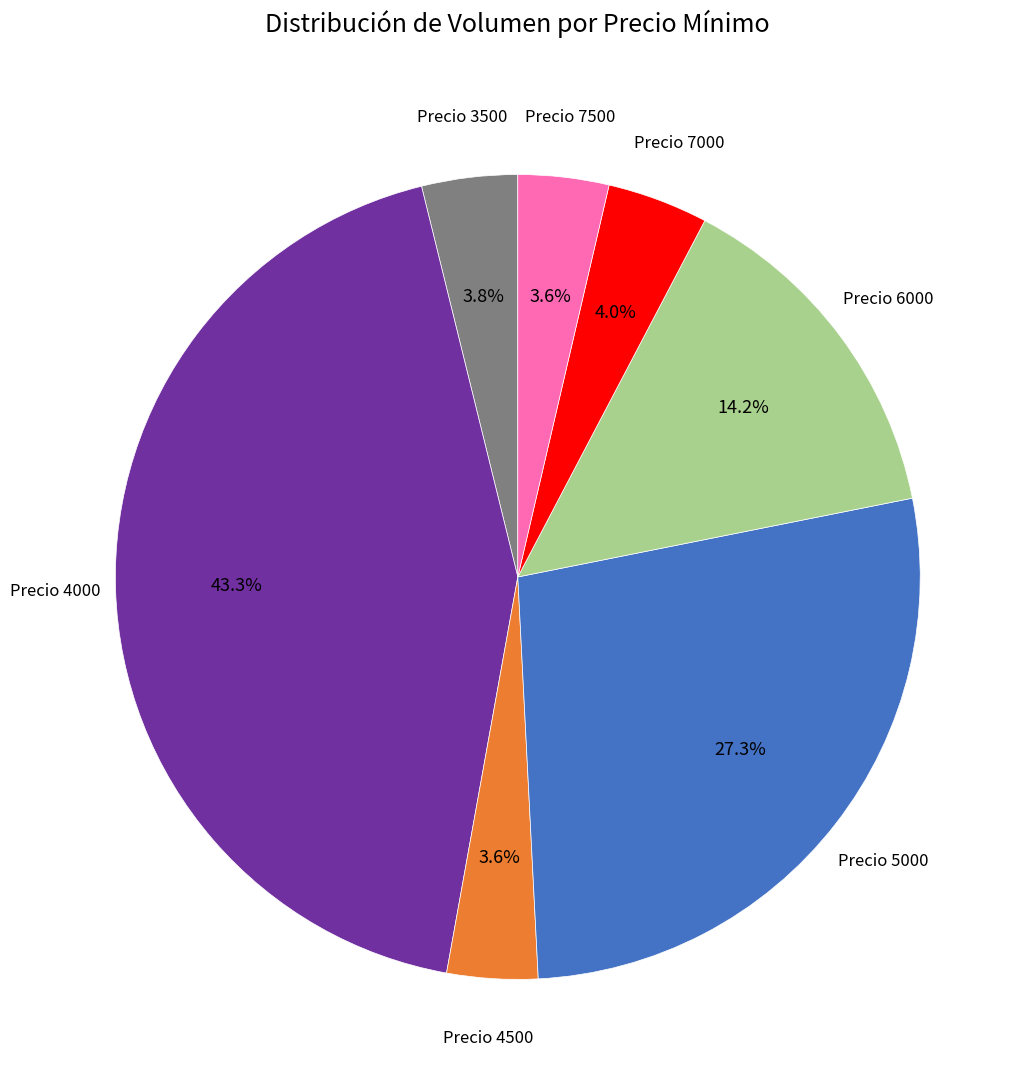

Is there a majority slice in this chart?

No